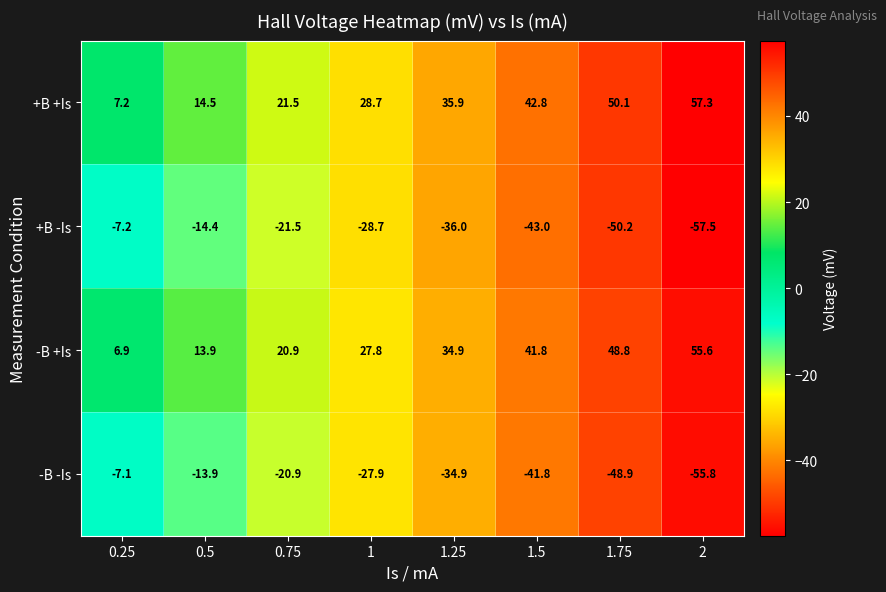

What is the difference between the highest and lowest values at 0.5?

28.9